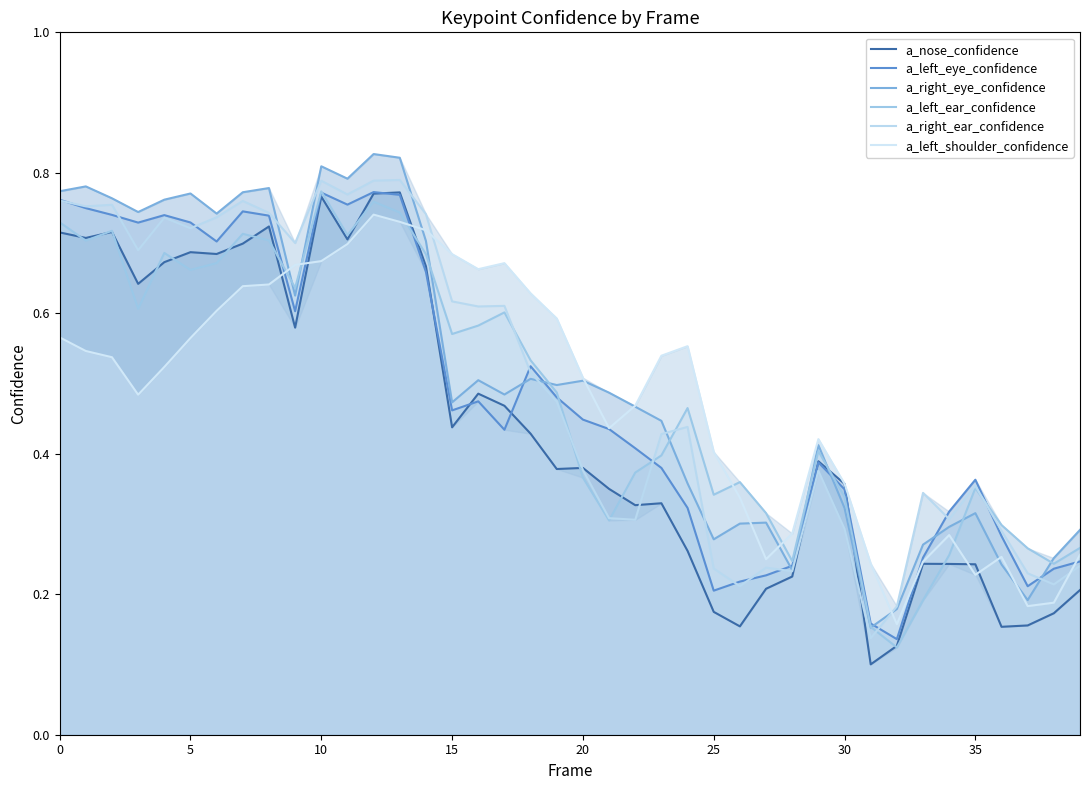

What is the value of the a_nose_confidence point at the 3rd from the left?

0.7